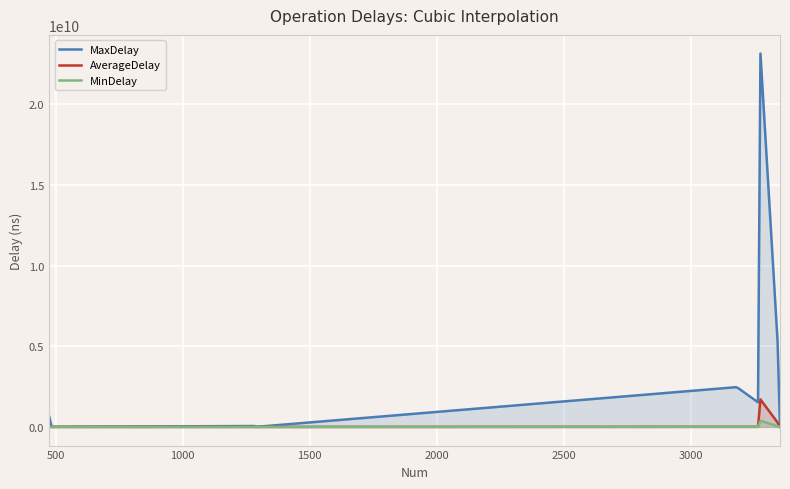

Where is MaxDelay nearest to the value 11586169706?

3271